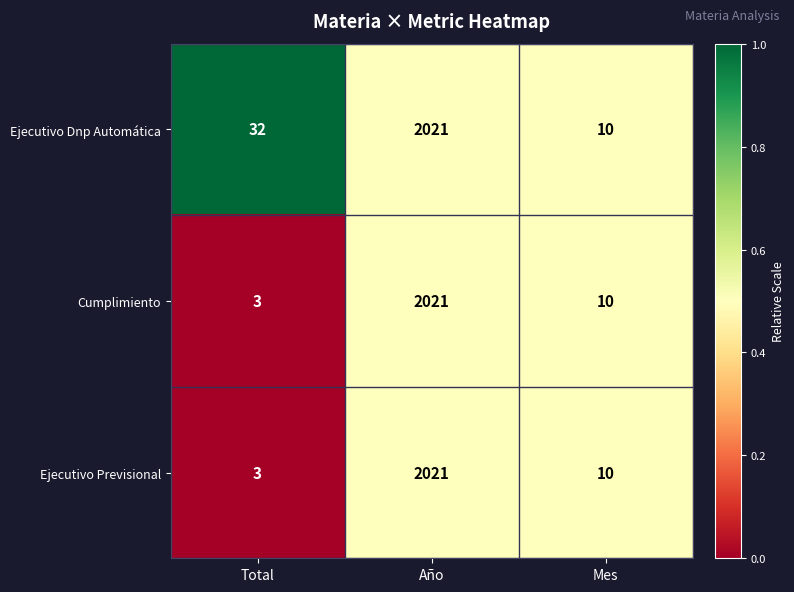

Reading left to right, what are all the values shown in this chart?

Ejecutivo Dnp Automática: 32	2021	10
Cumplimiento: 3	2021	10
Ejecutivo Previsional: 3	2021	10